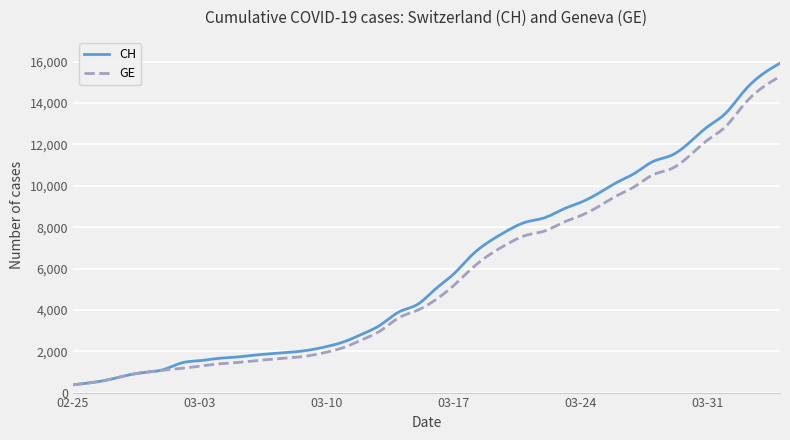

What is the minimum value for GE?

375.0